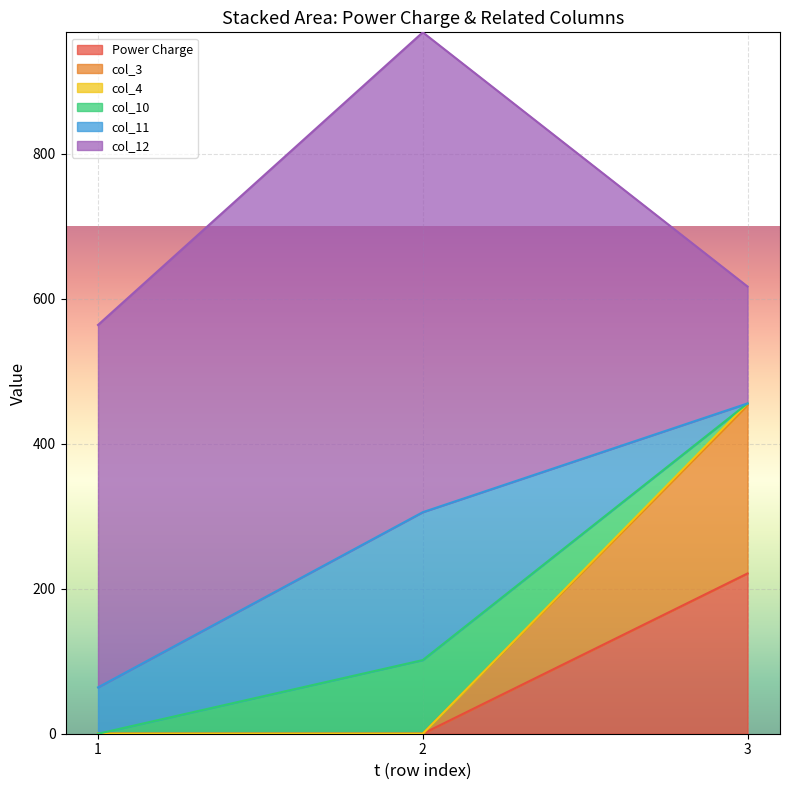

What is the sum of all Power Charge values?

221.1